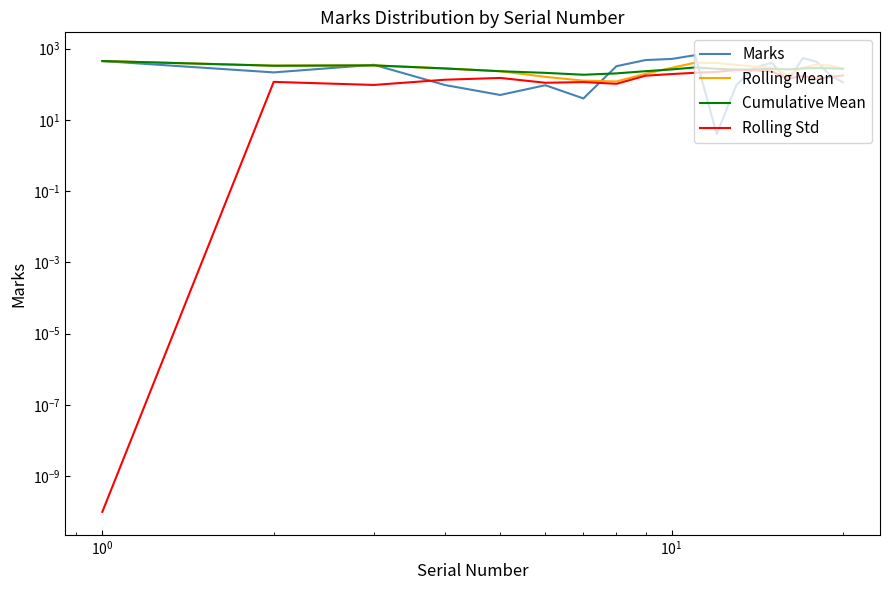

Is this an area chart (filled region under the line)?

No